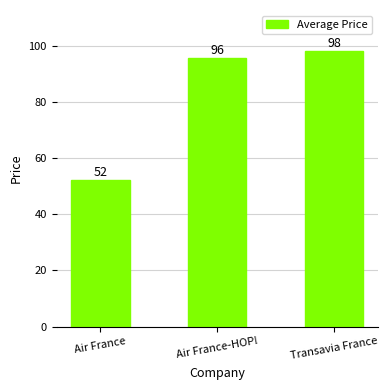

What is the ratio of the value at Air France to the value at Air France-HOP!?

0.5